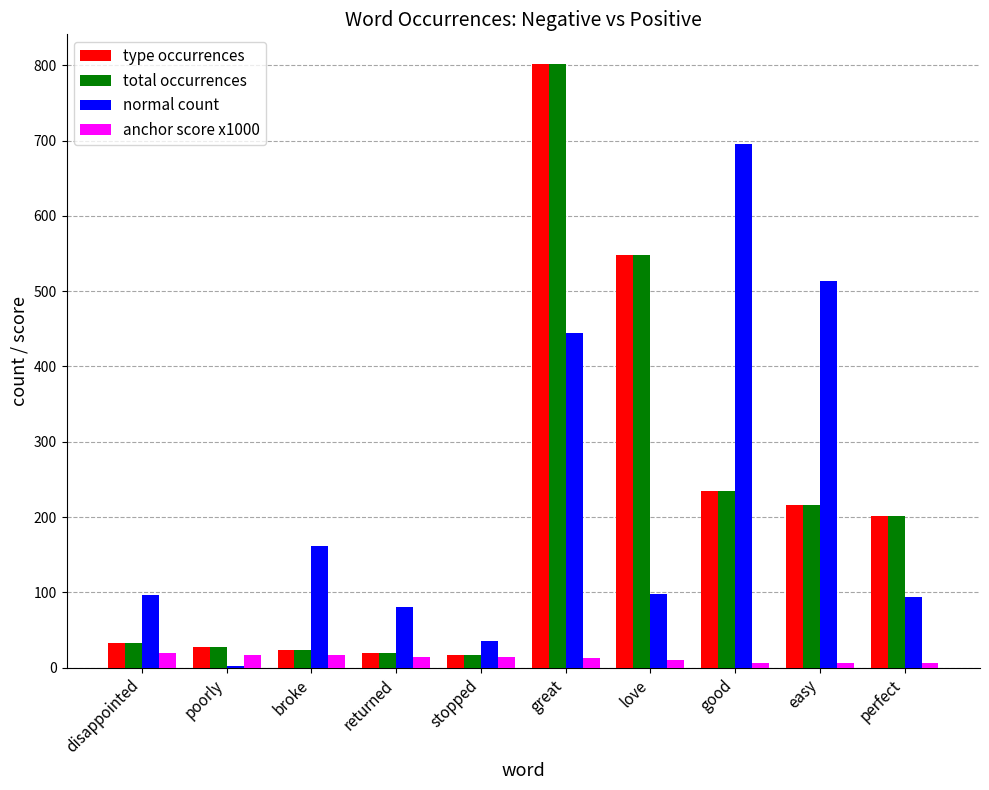

Between love and good, which series saw the biggest shift?

normal count